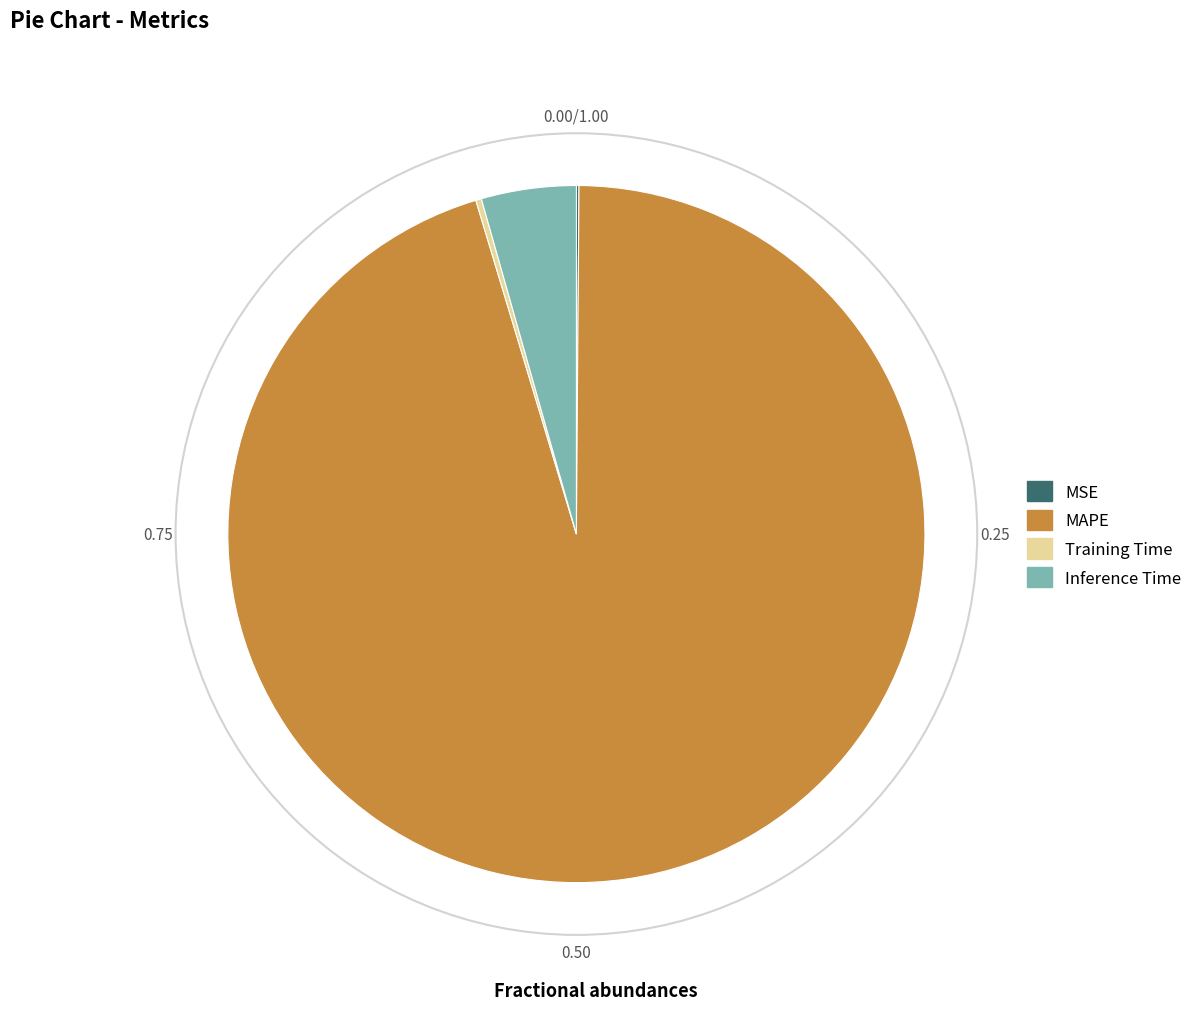

Which slice is the largest?

MAPE